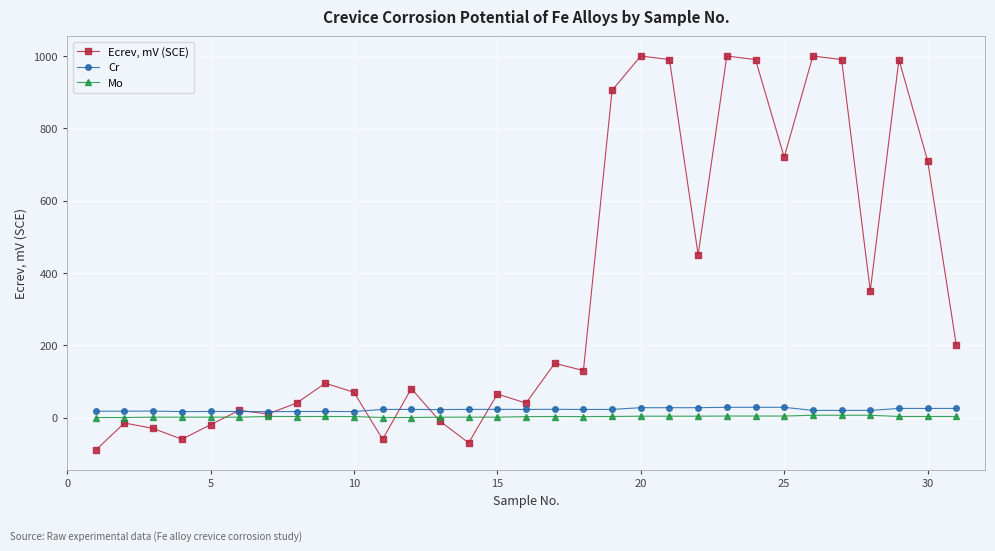

How many distinct data groups are displayed?

3